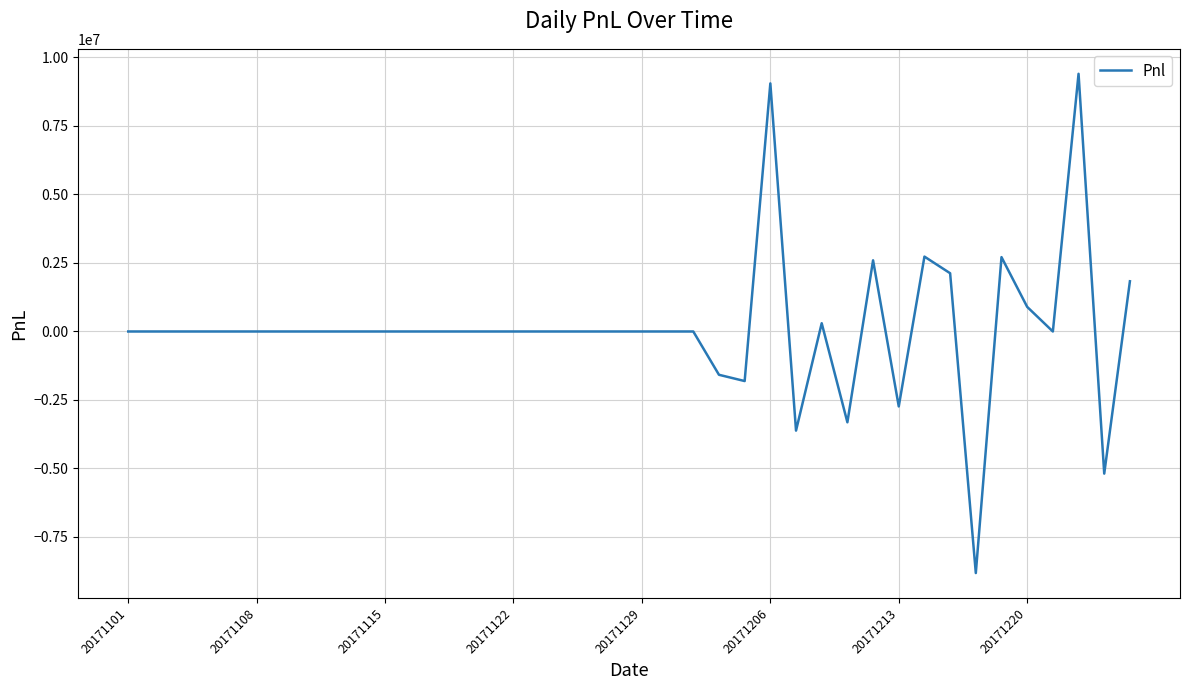

What is the greatest value displayed?

9404868.4